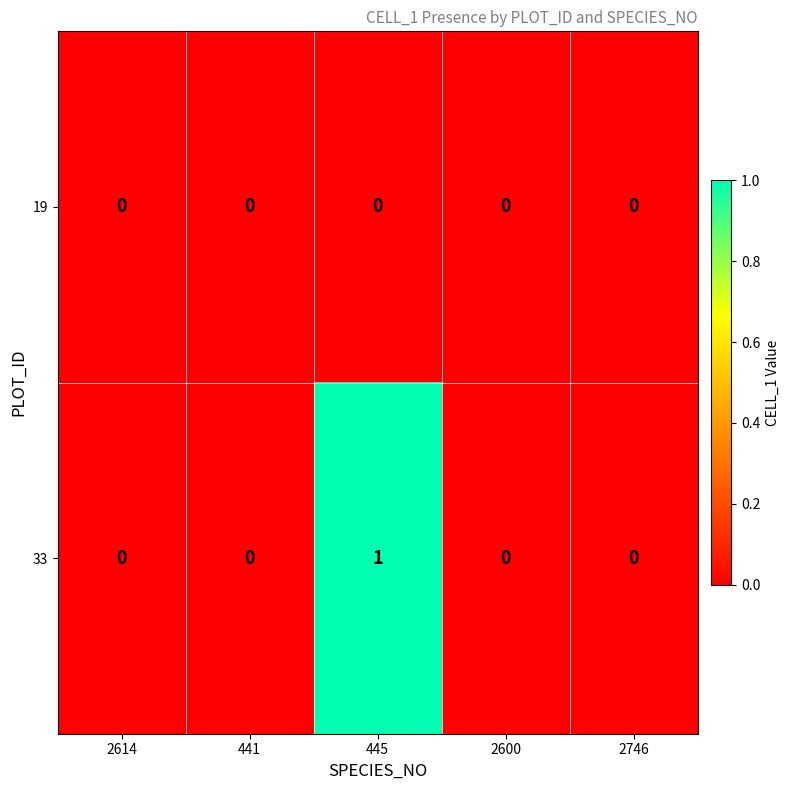

At which category is the sum across all series the highest?

445